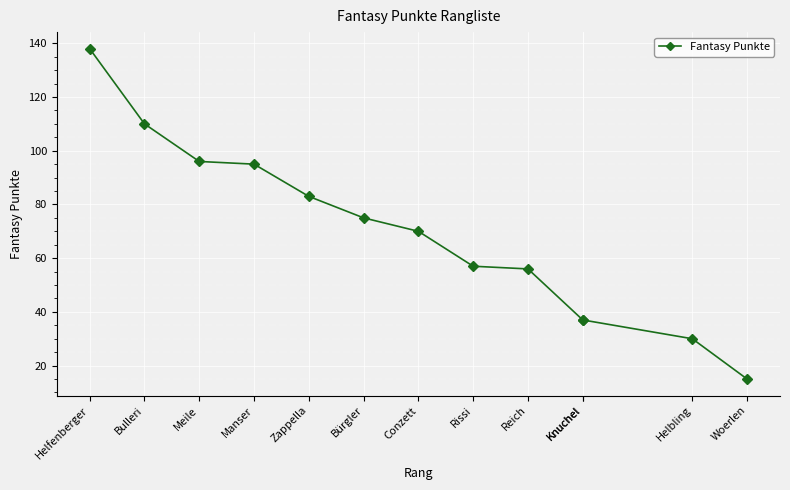

Rank the categories by value from lowest to highest.

Woerlen, Helbling, Knuchel, Knuchel, Reich, Rissi, Conzett, Bürgler, Zappella, Manser, Meile, Bulleri, Helfenberger